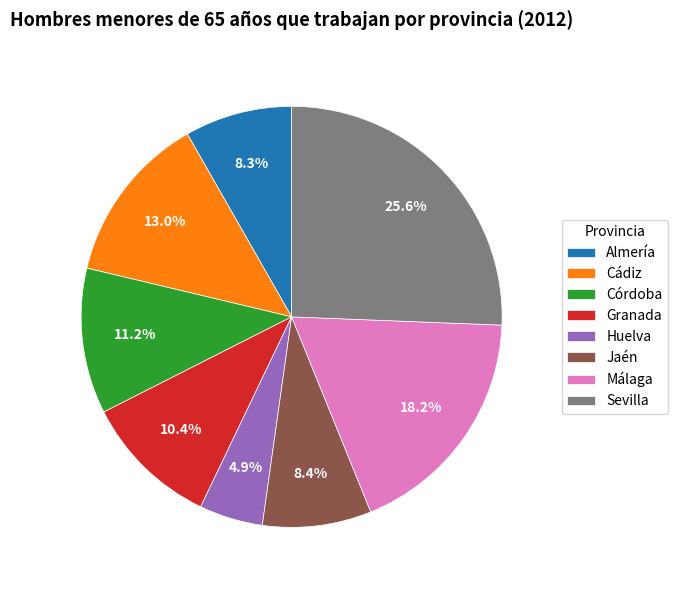

How many segments does this pie chart have?

8